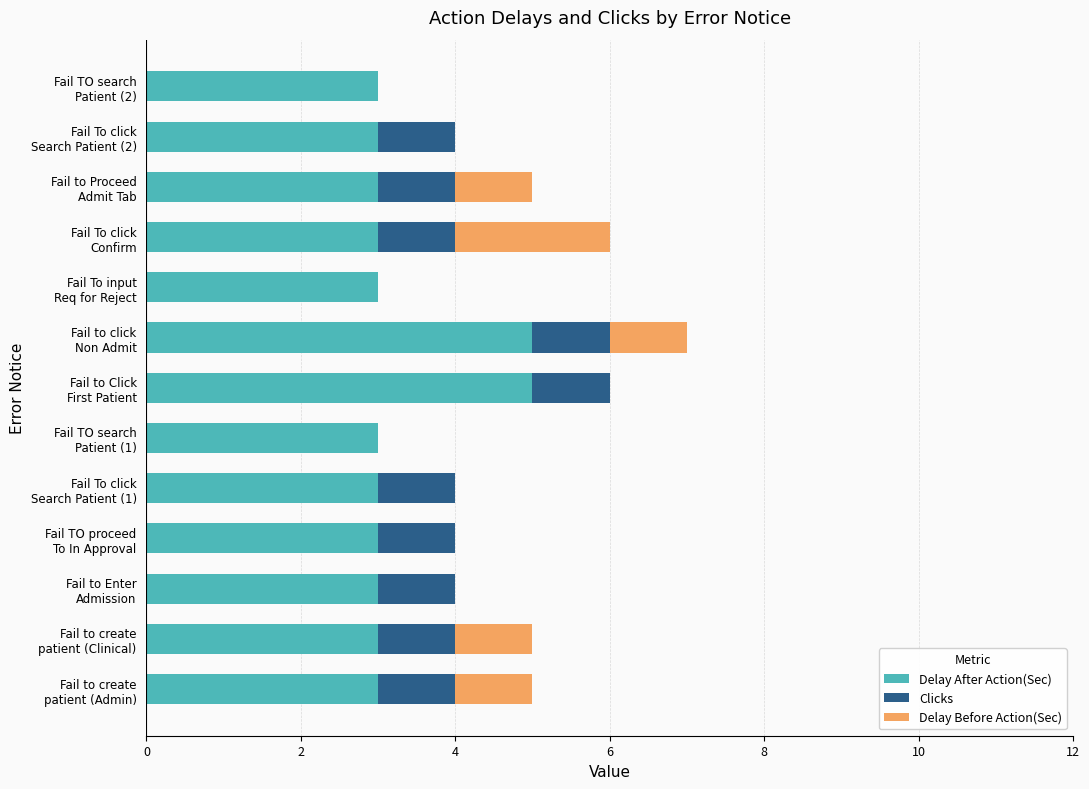

What is the sum of all Delay After Action(Sec) values?

43